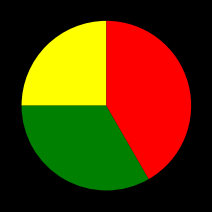

Is there any slice that represents more than half of the pie?

No